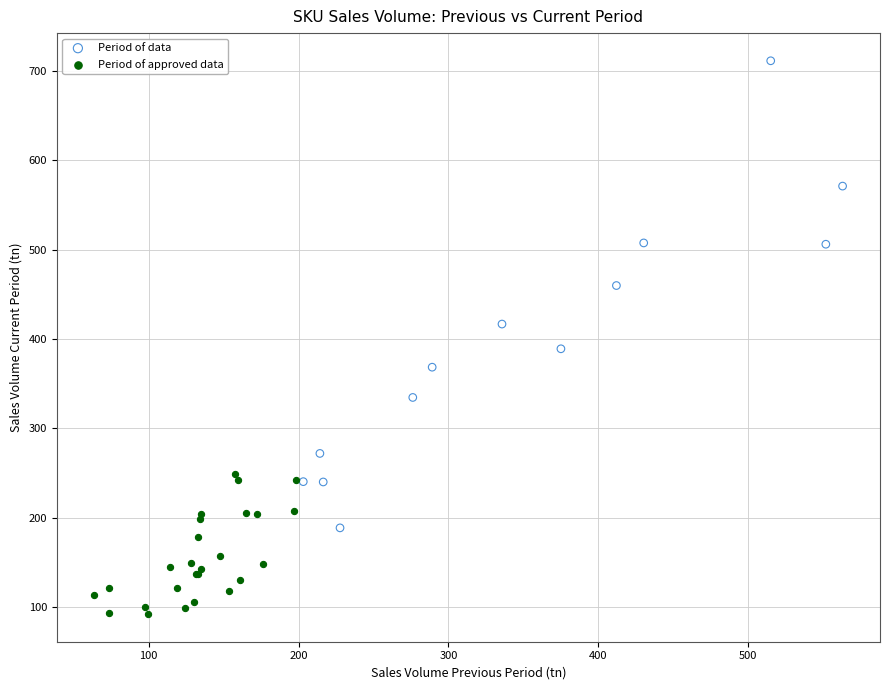

What are all the series names shown in the legend?

Period of data, Period of approved data